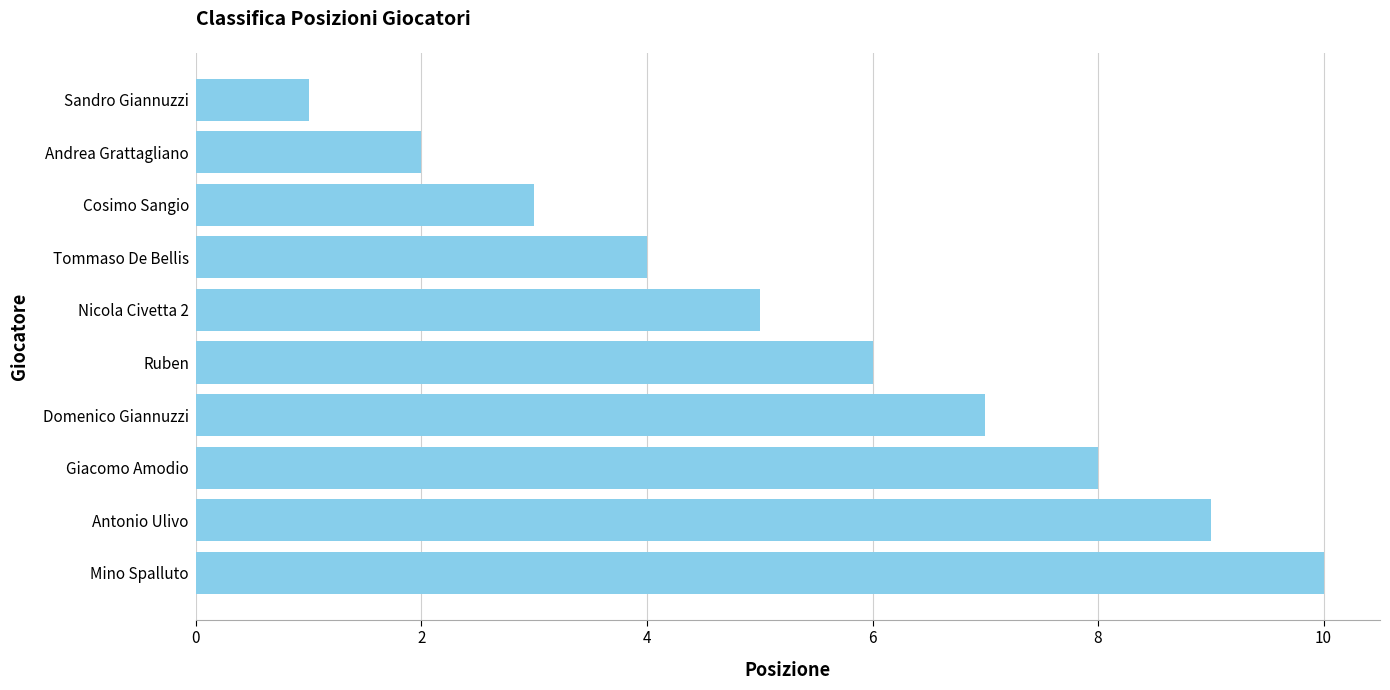

The chart shows a value of 8 at Giacomo Amodio. True or false?

True